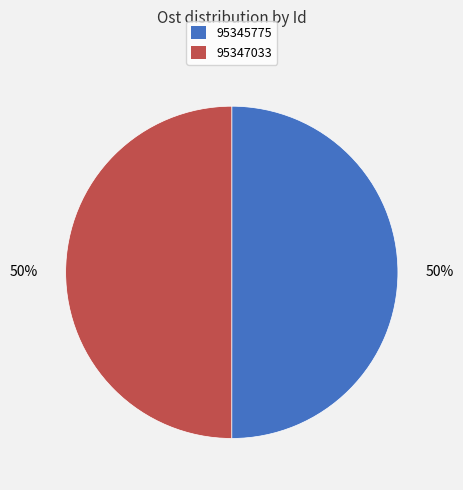

What is the ratio of the value at 95345775 to the value at 95347033?

1.0